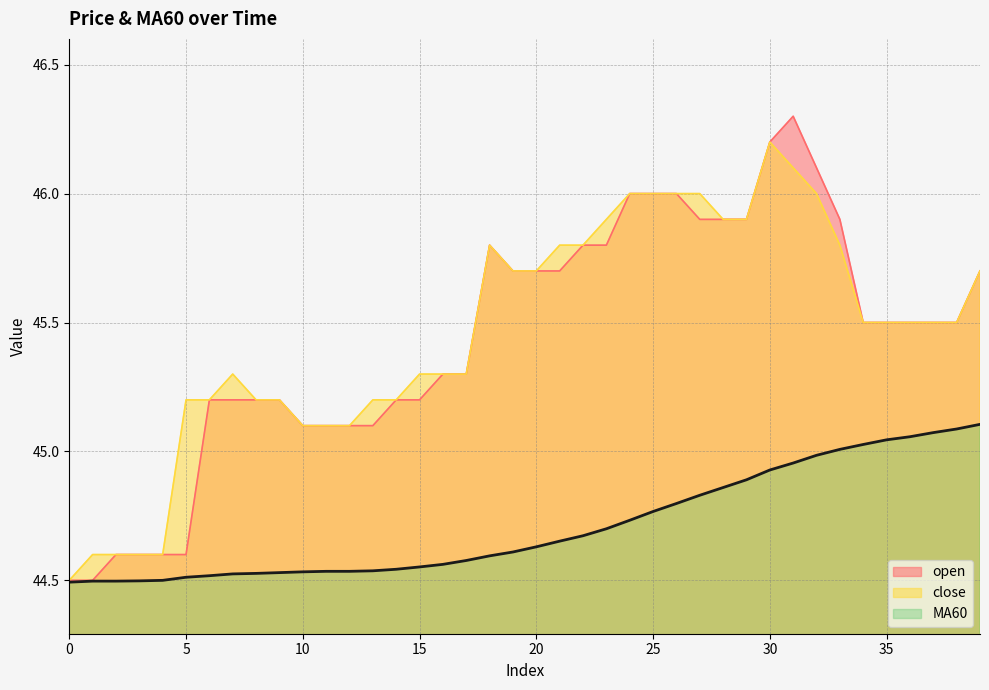

True or false: open and MA60 cross at least once.

False